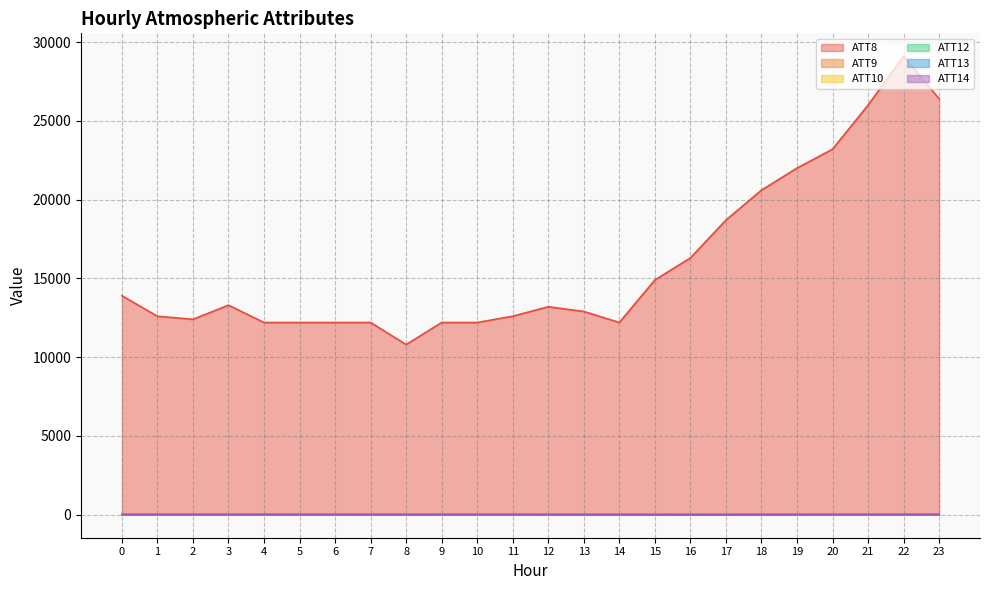

True or false: ATT9 has more than 0 points higher than both neighbors.

True